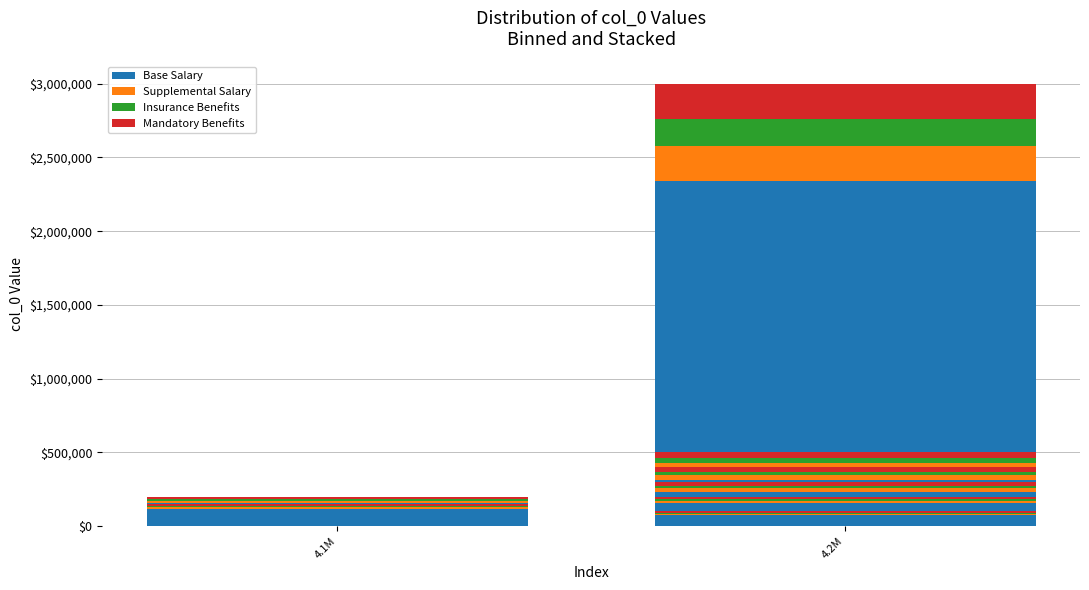

What is the difference between the second highest and minimum values in the Supplemental Salary series?

40000.0